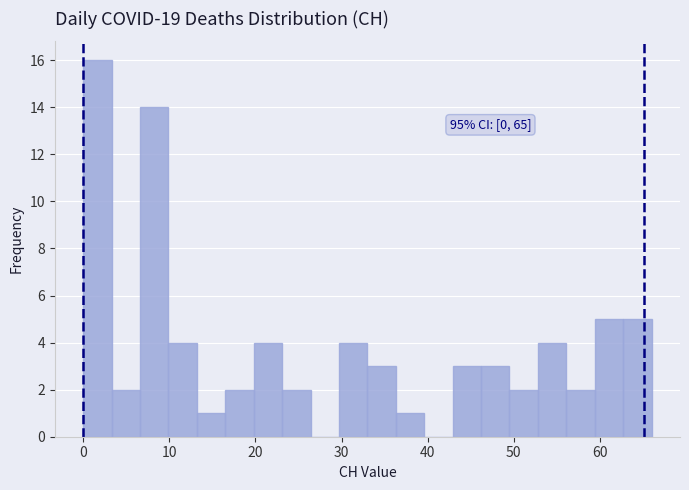

Around what value on the x-axis is the tallest bar? Give the approximate position of its centre, as read against the axis.

2